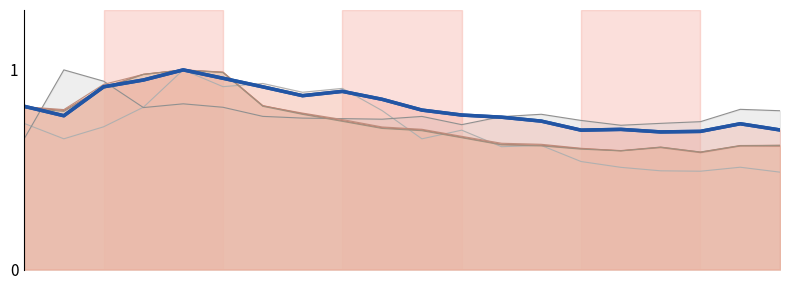

Which series ends up on top after the final intersection of cycles and llc_misses?

llc_misses